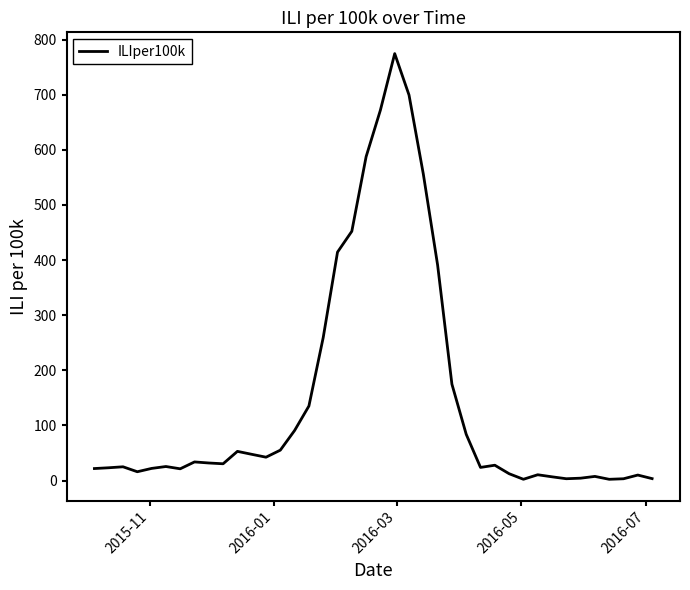

What is the difference between the maximum and minimum values?

772.4